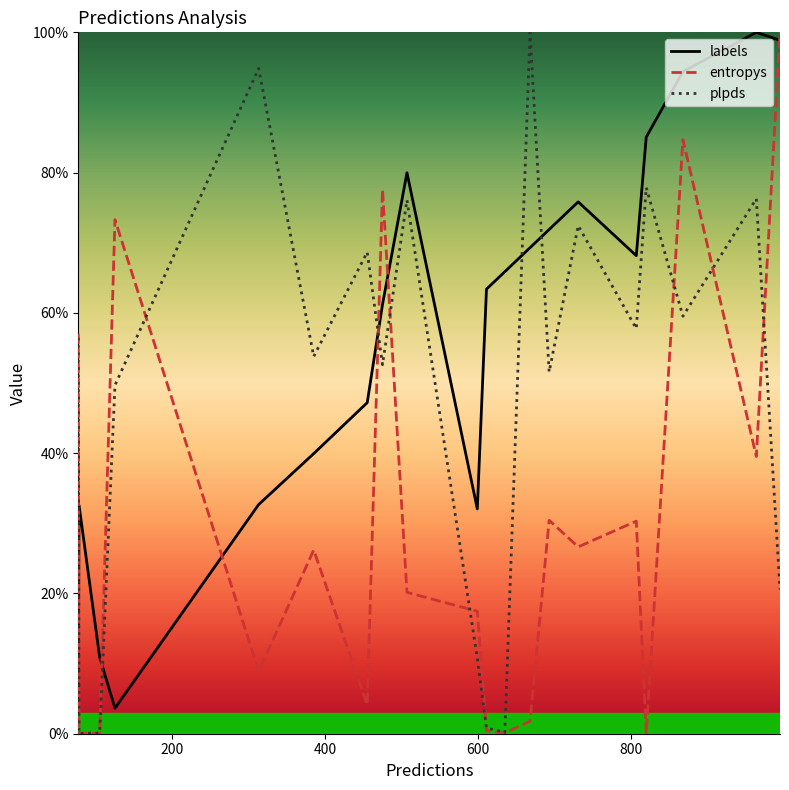

True or false: labels and plpds cross at least once.

True